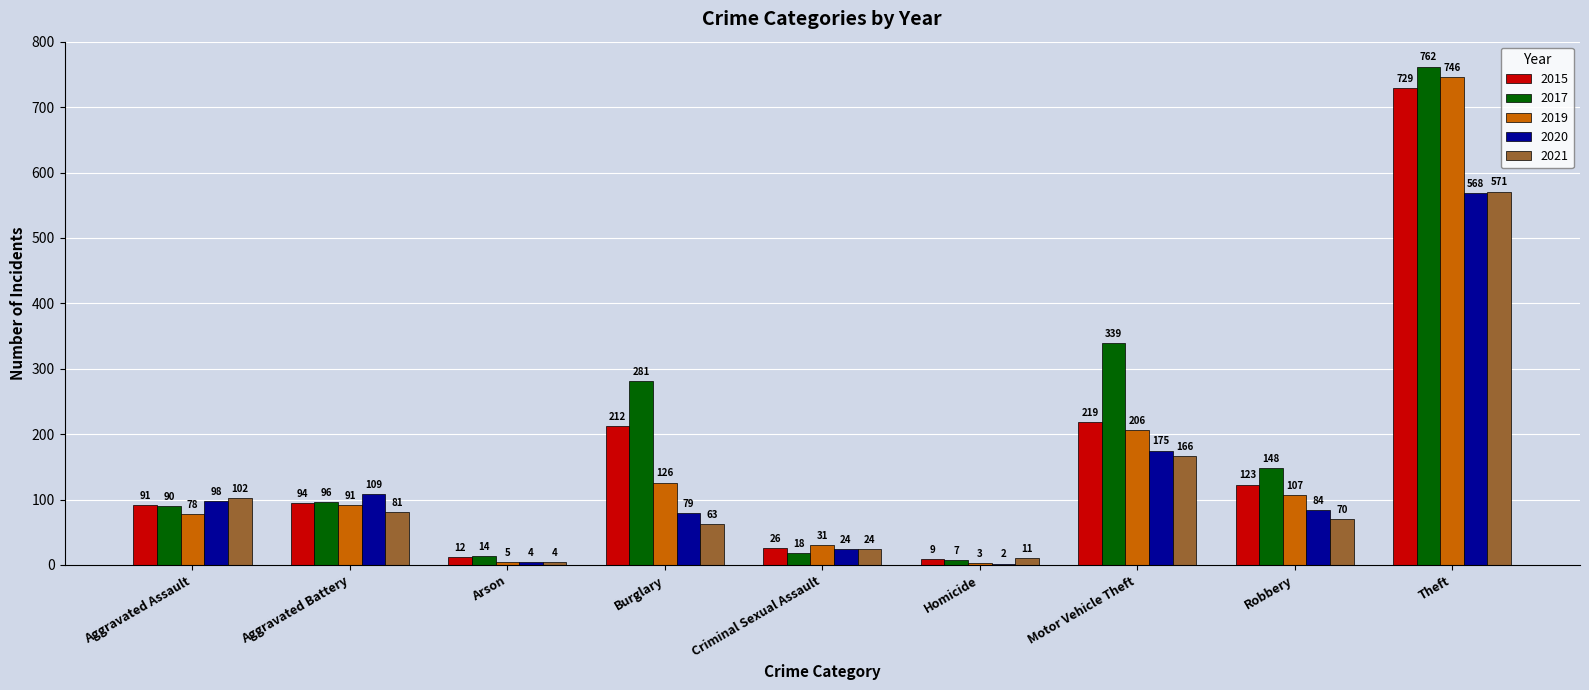

Where does the 2020 series first go above 84?

Aggravated Assault